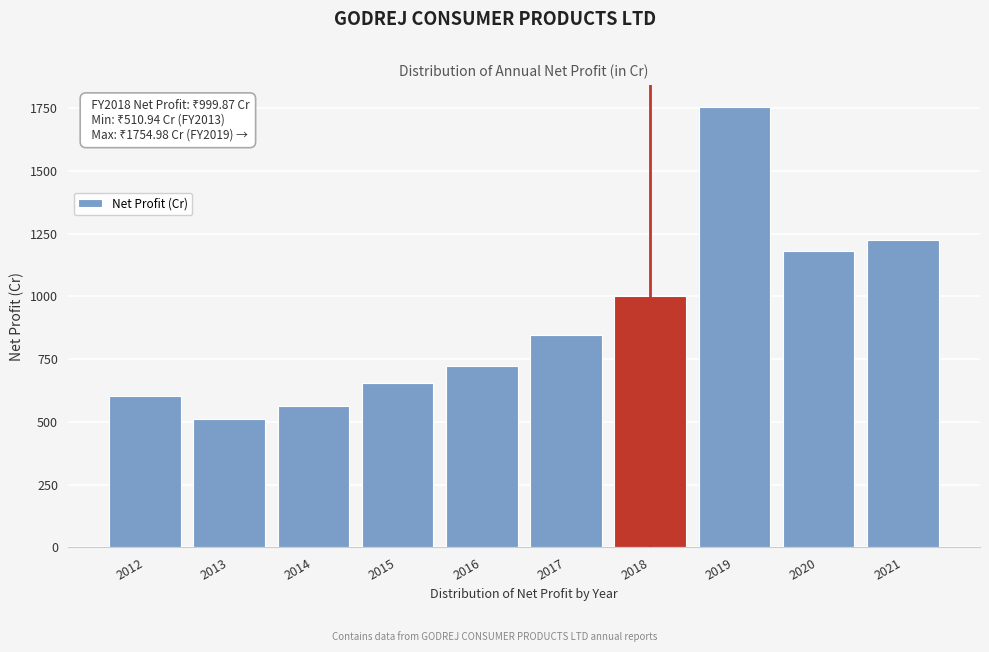

Reading left to right, what are all the values shown in this chart?

604.4	510.9	564.8	654.5	722.7	847.7	999.9	1755.0	1179.9	1224.3